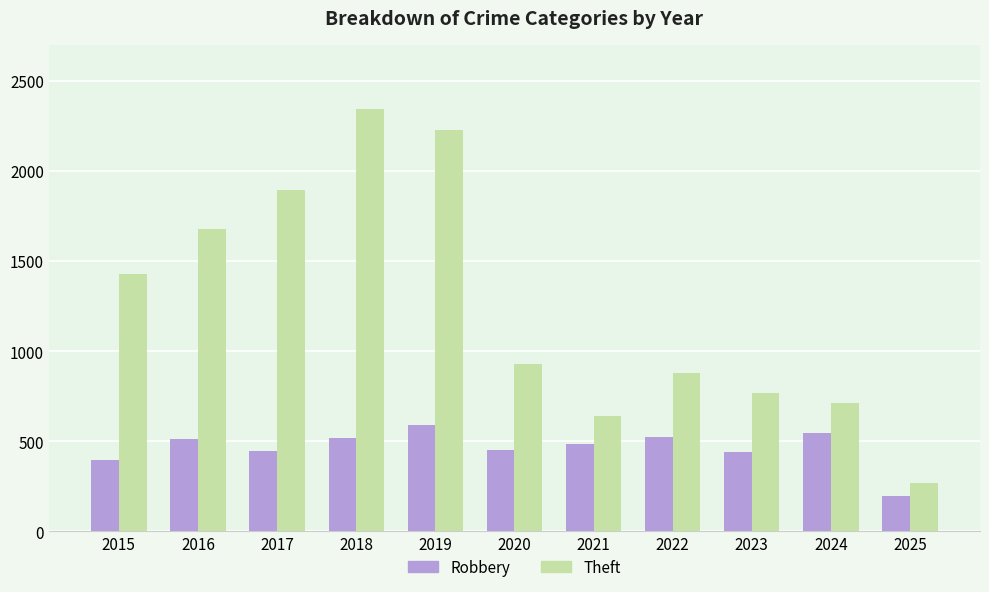

What is the sum of all Robbery values?

5098